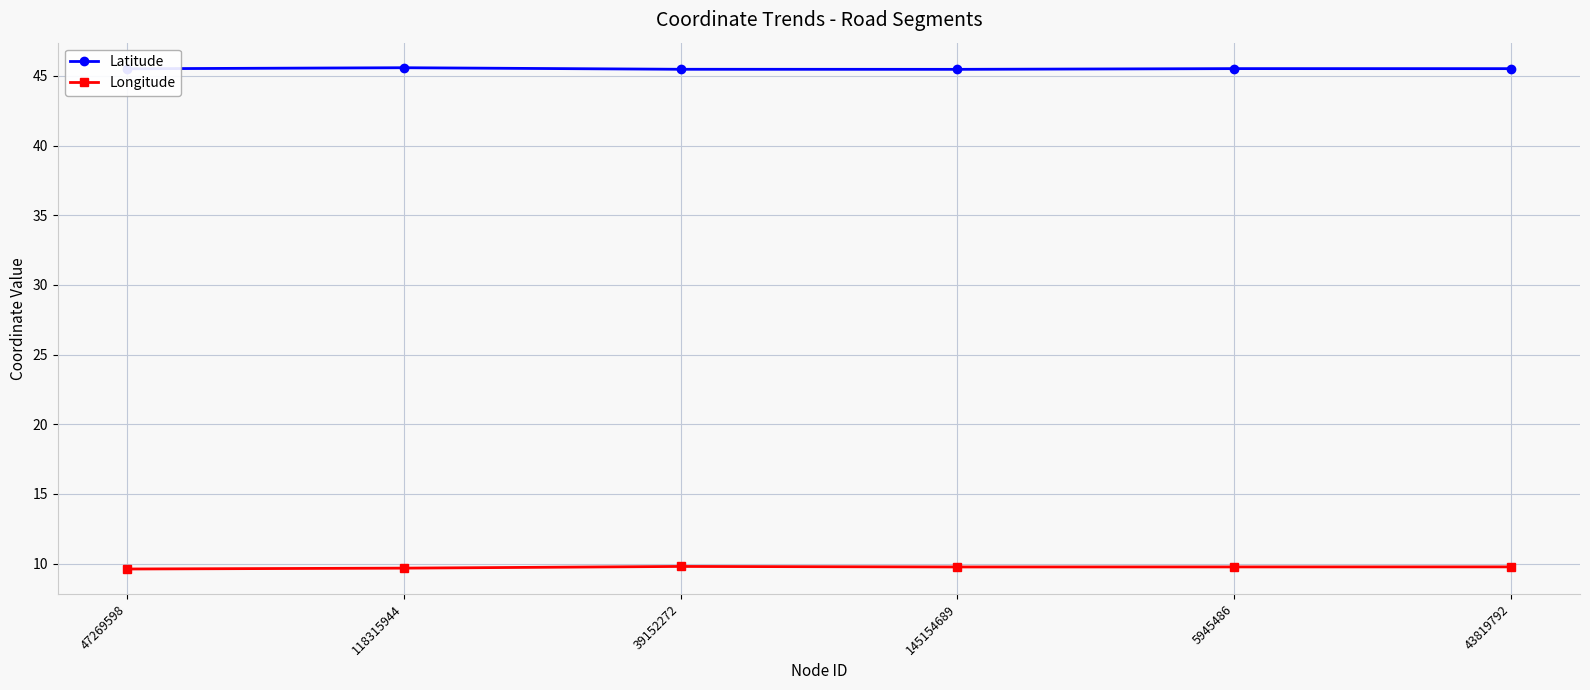

Count the Latitude values in the range 45 to 46.

6